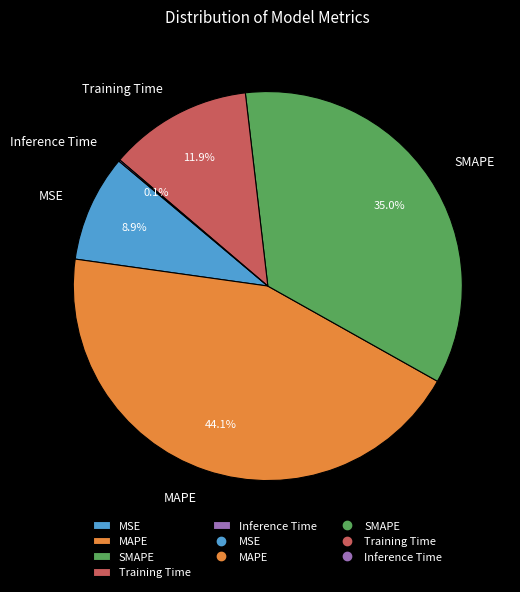

Between MSE and SMAPE, which is larger?

SMAPE